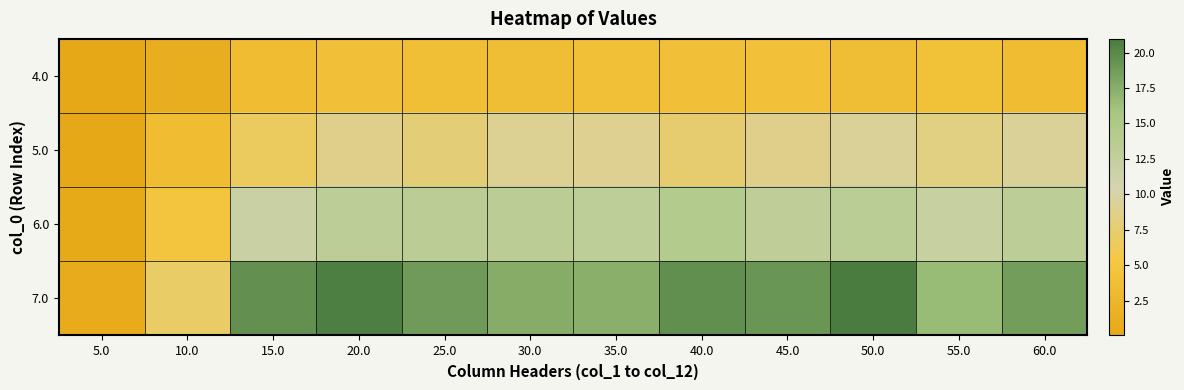

Between 10.0 and 45.0, which is larger?

45.0